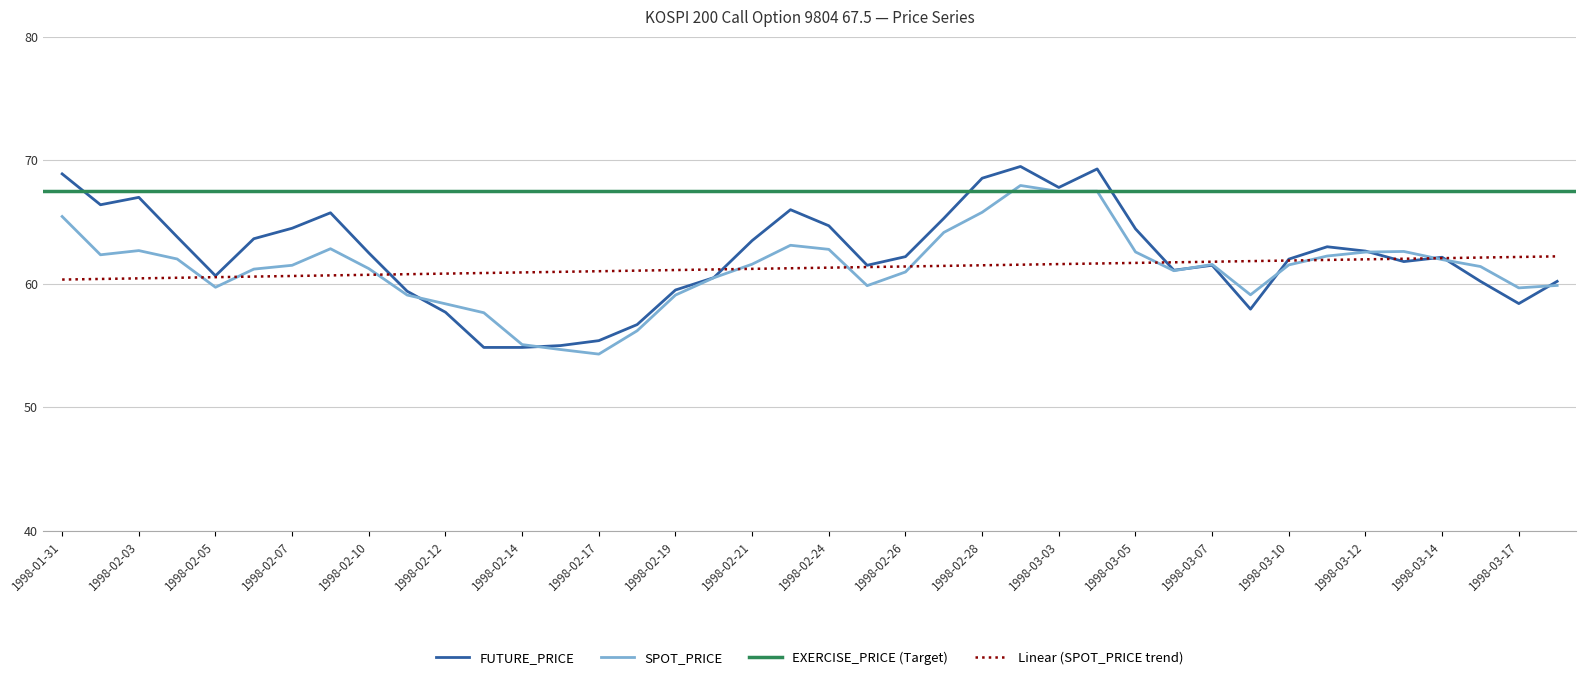

Which series has the largest range (max minus min)?

FUTURE_PRICE